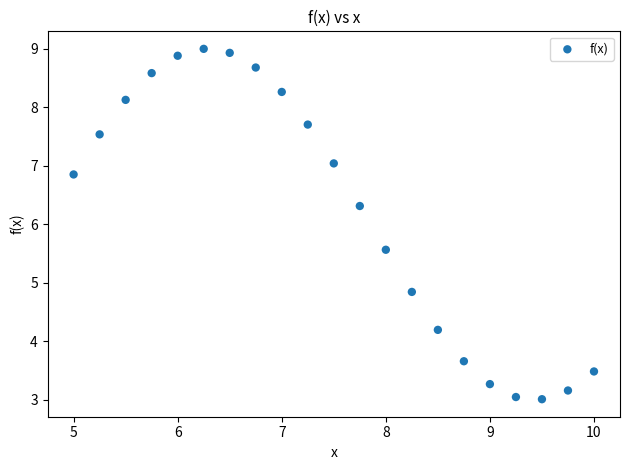

What Y value in the scatter plot is closest to 6?

6.3